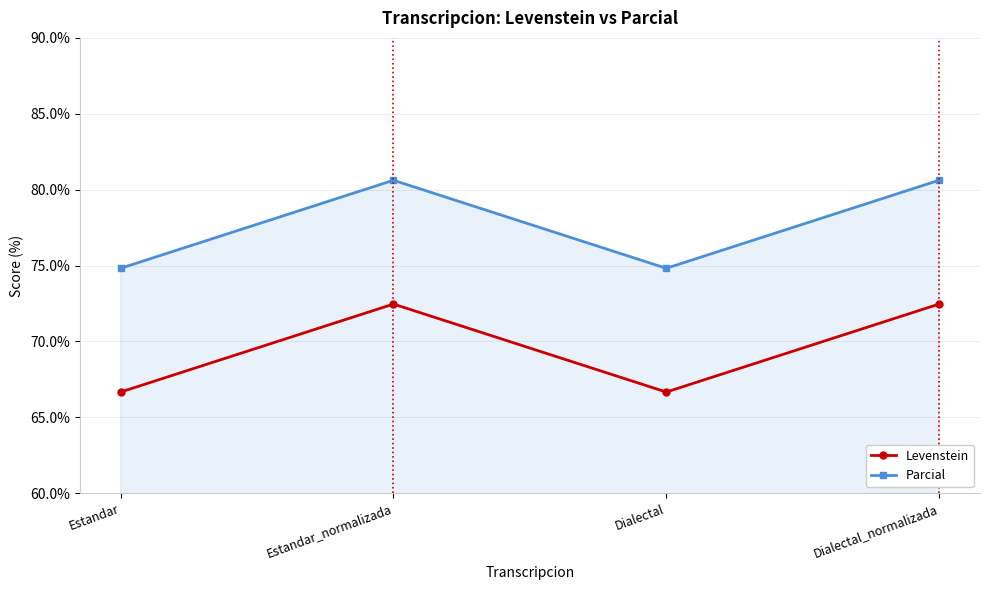

True or false: Levenstein and Parcial cross at least once.

False